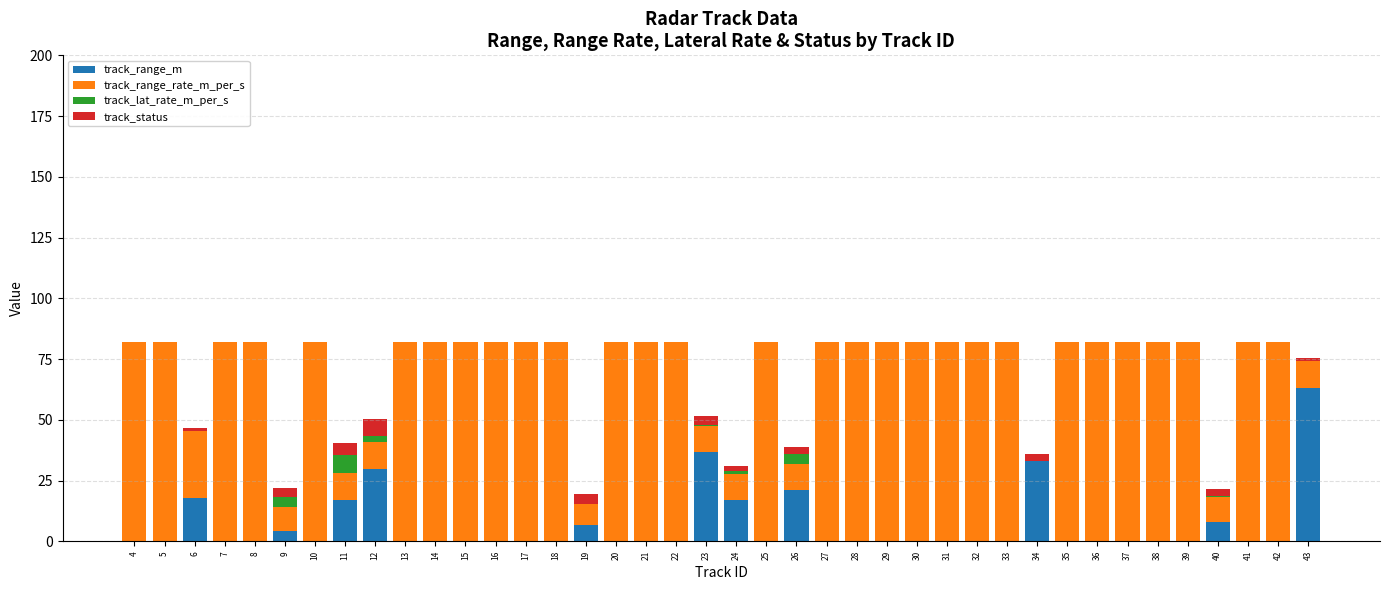

What is the total value across all series at 22?

81.9